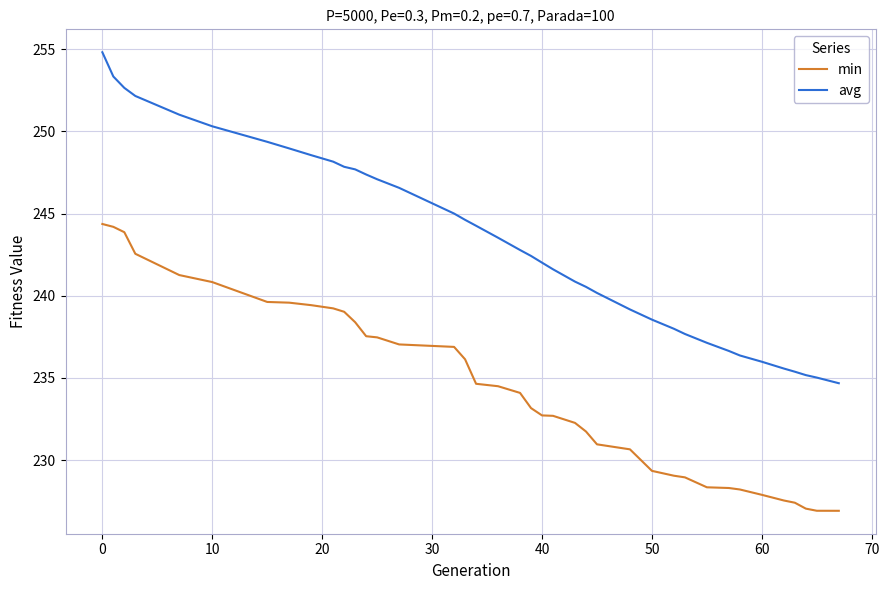

What is the smallest value displayed?

226.9